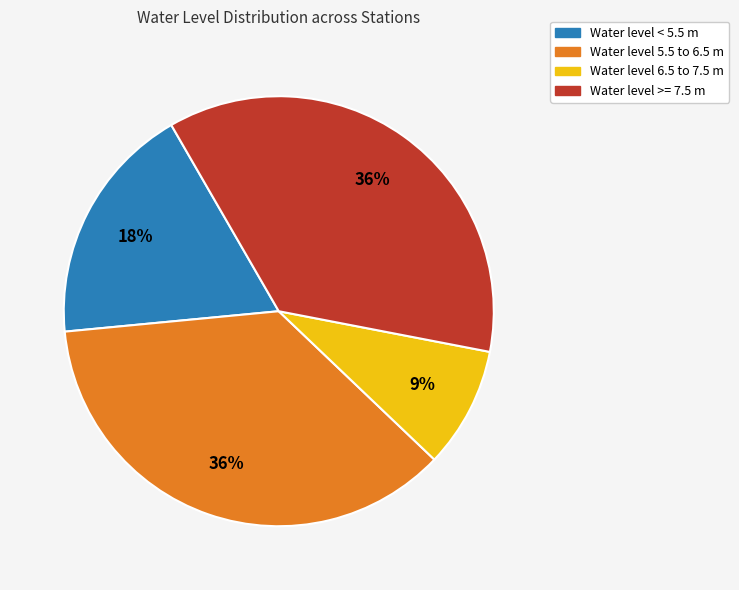

To the nearest percent, what is the difference between the largest and smallest slice percentages?

27%